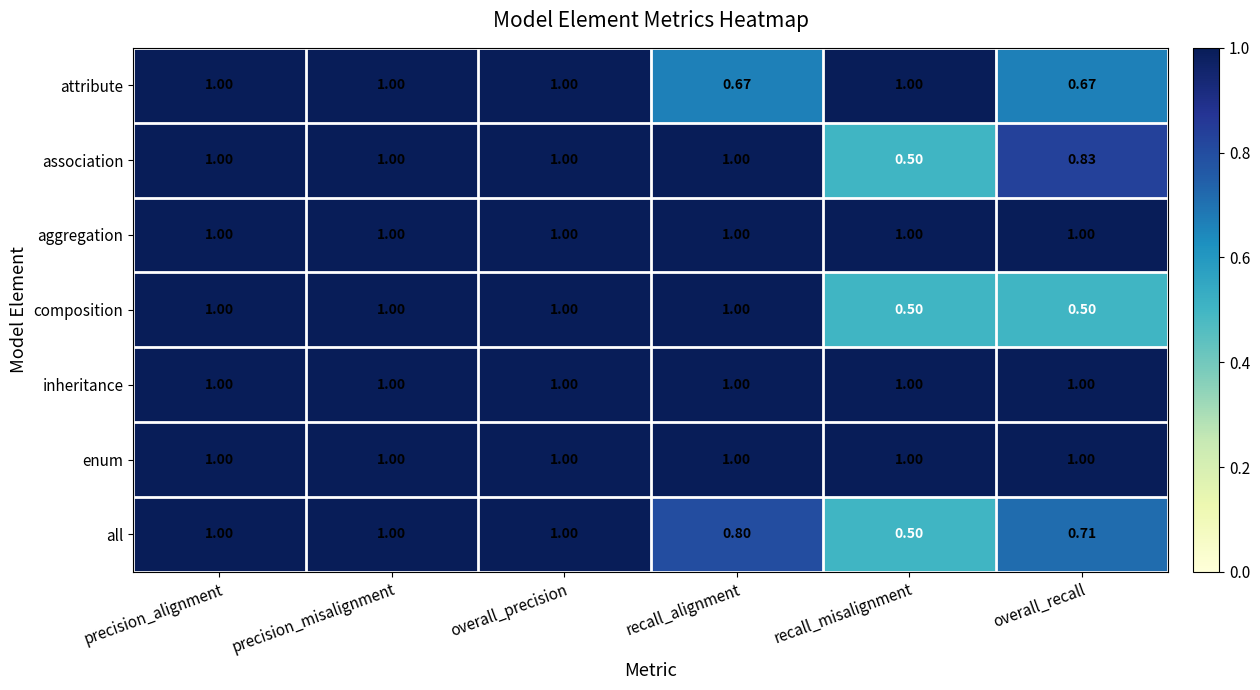

At which label is all closest to 0?

recall_misalignment